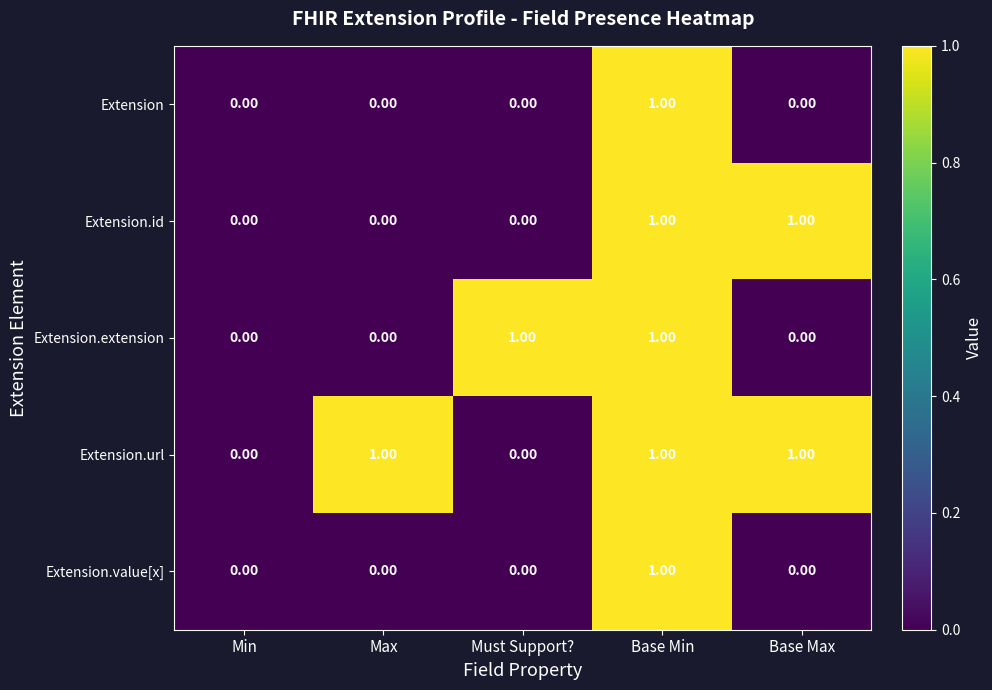

How many data points does each series have?

5